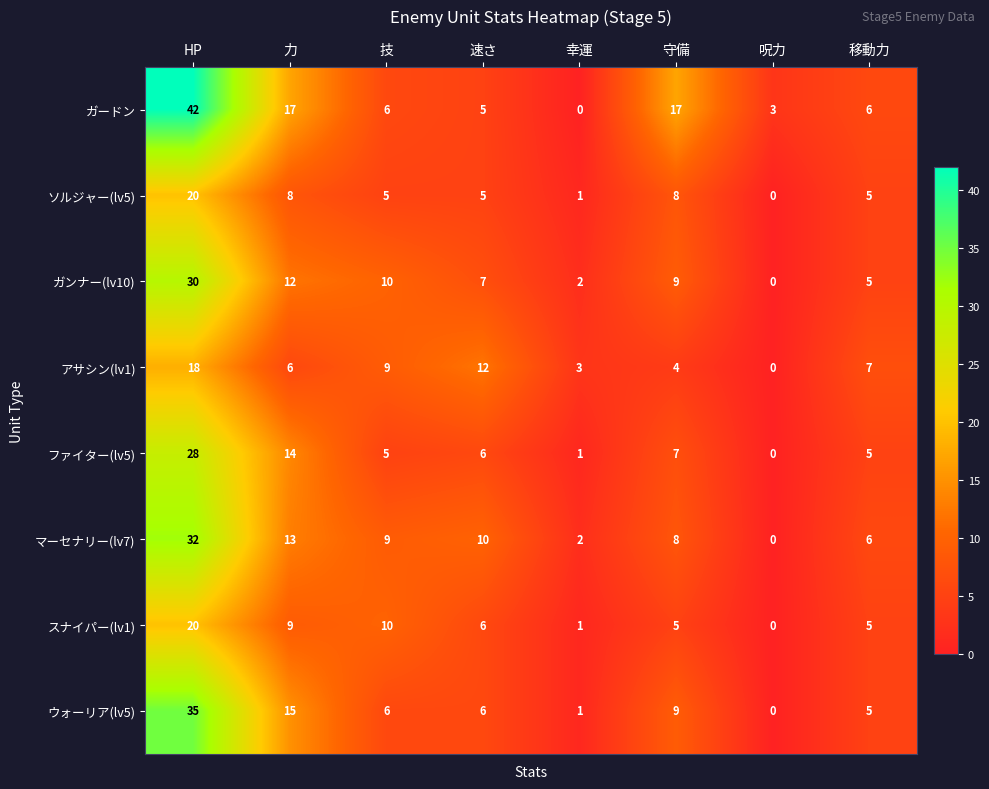

How many positive values does the スナイパー(lv1) series have?

7